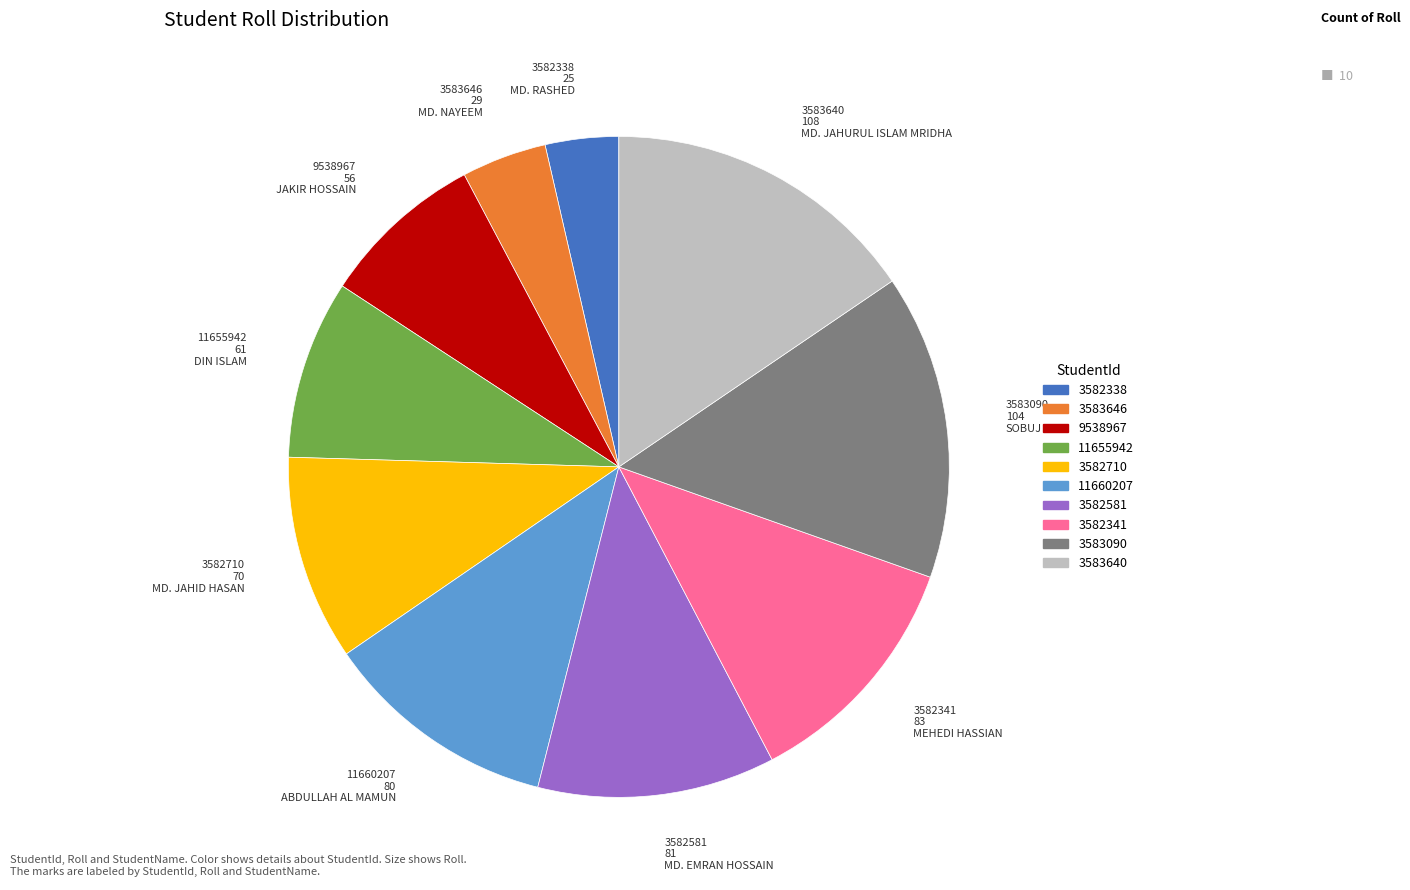

Does 3582338 represent more than half of the total?

No